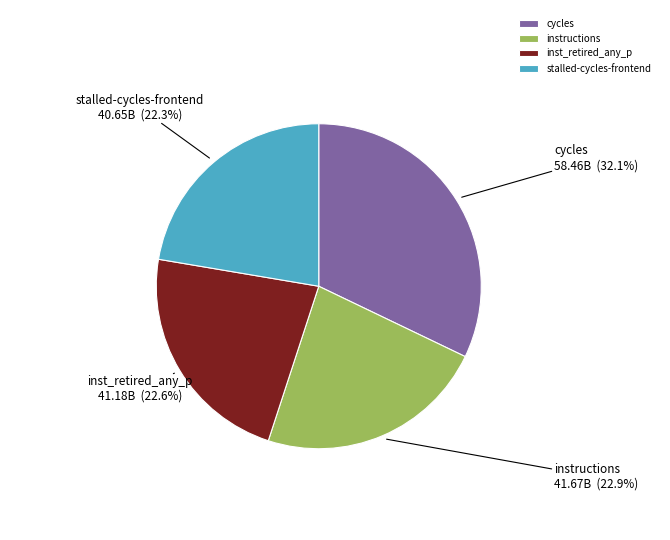

What is the total percentage of stalled-cycles-frontend and instructions?

45.2%